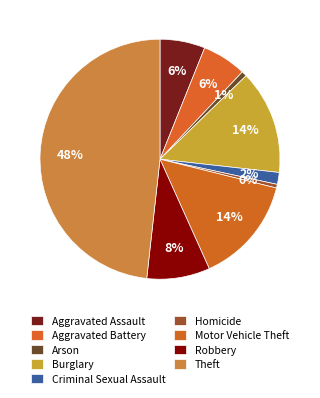

To the nearest percent, what is the difference between the largest and smallest slice percentages?

48%